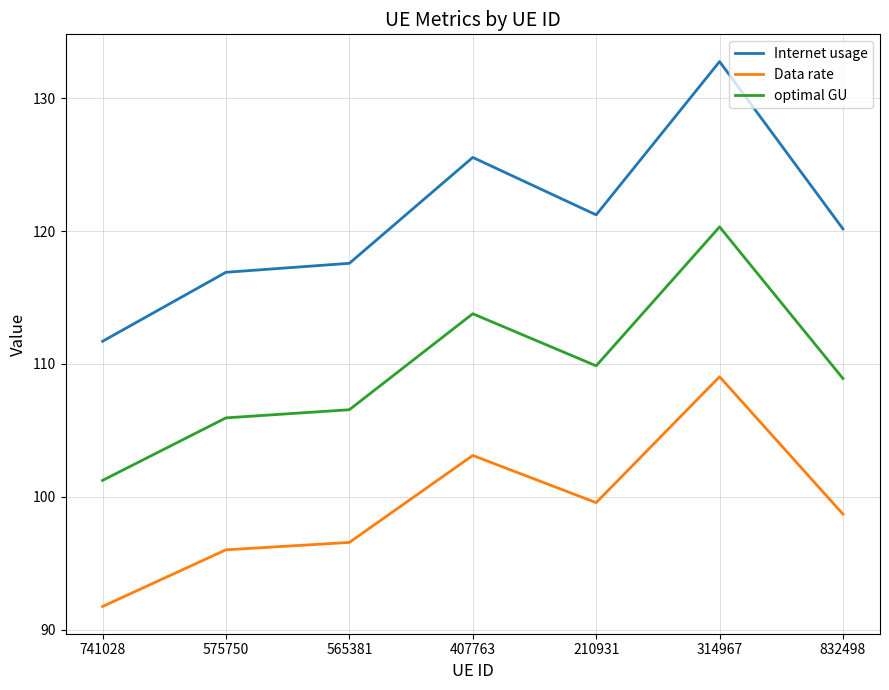

What is the minimum value shown in the chart?

91.8